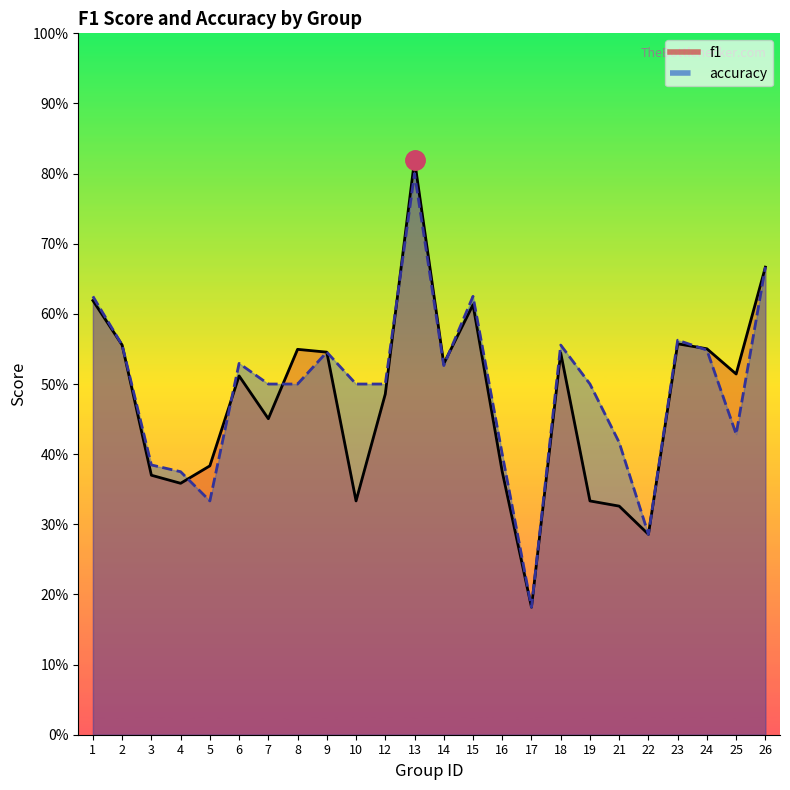

What are all the series names shown in the legend?

f1, accuracy